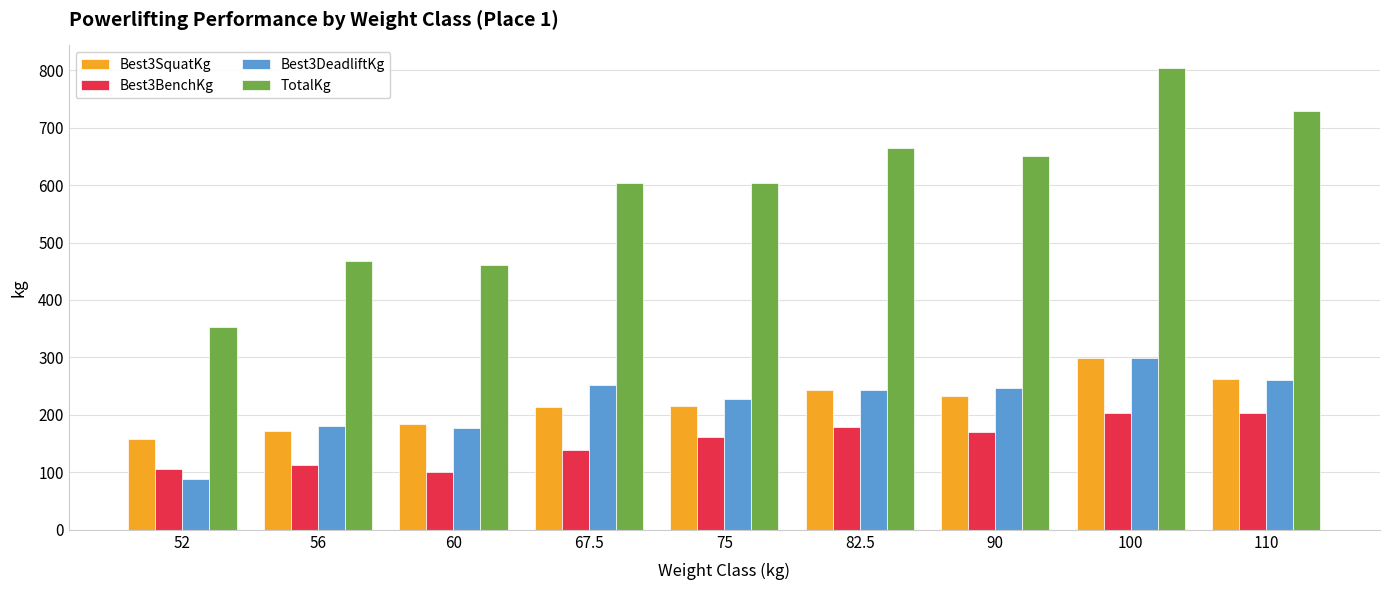

What are all the series names shown in the legend?

Best3SquatKg, Best3BenchKg, Best3DeadliftKg, TotalKg